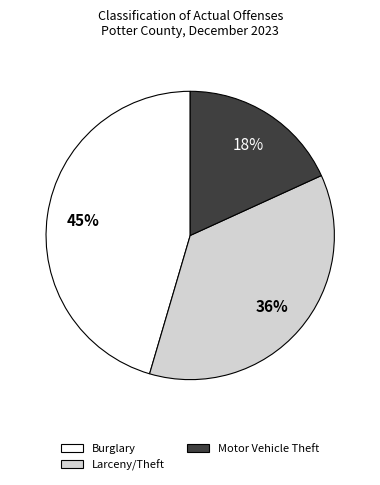

What is the smallest slice in the pie chart?

Motor Vehicle Theft